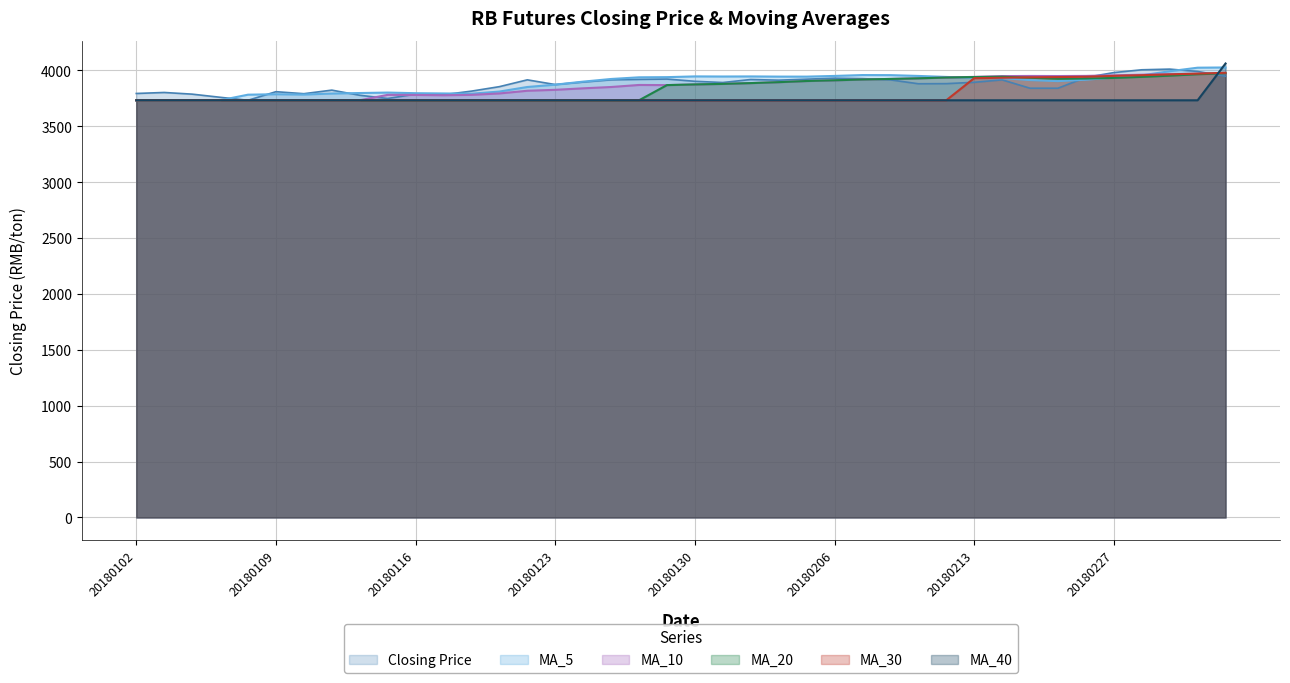

What is the greatest value displayed?

4062.3